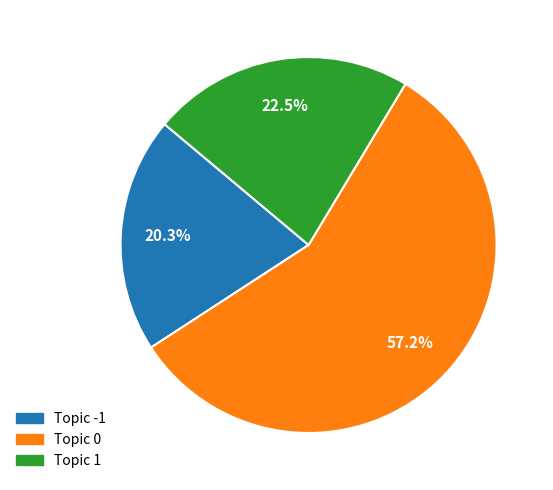

To the nearest percent, what is the average slice percentage?

33%